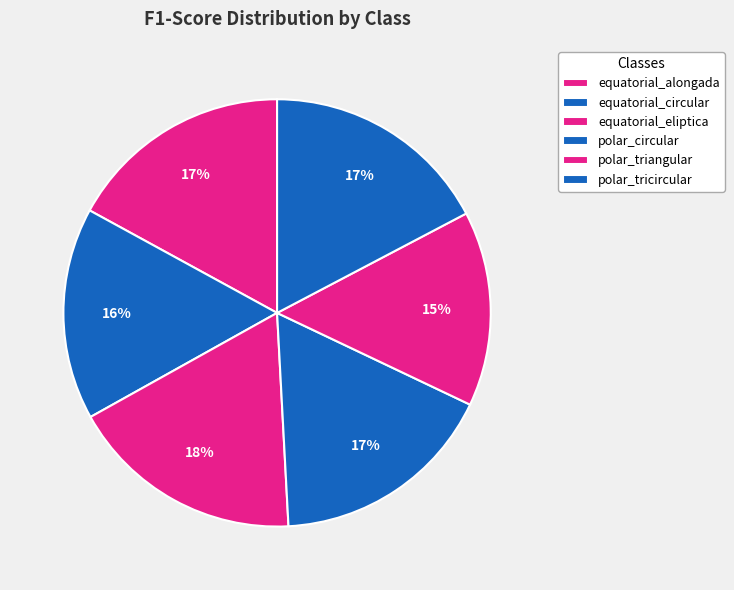

What percentage is NOT represented by equatorial_eliptica?

82.2%